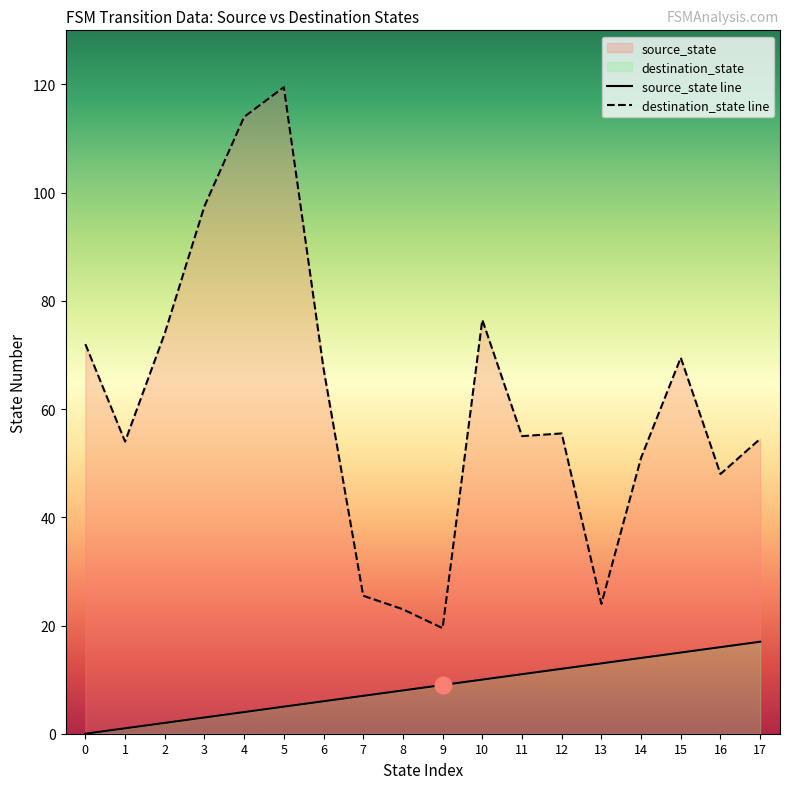

How many series are shown in this chart?

2